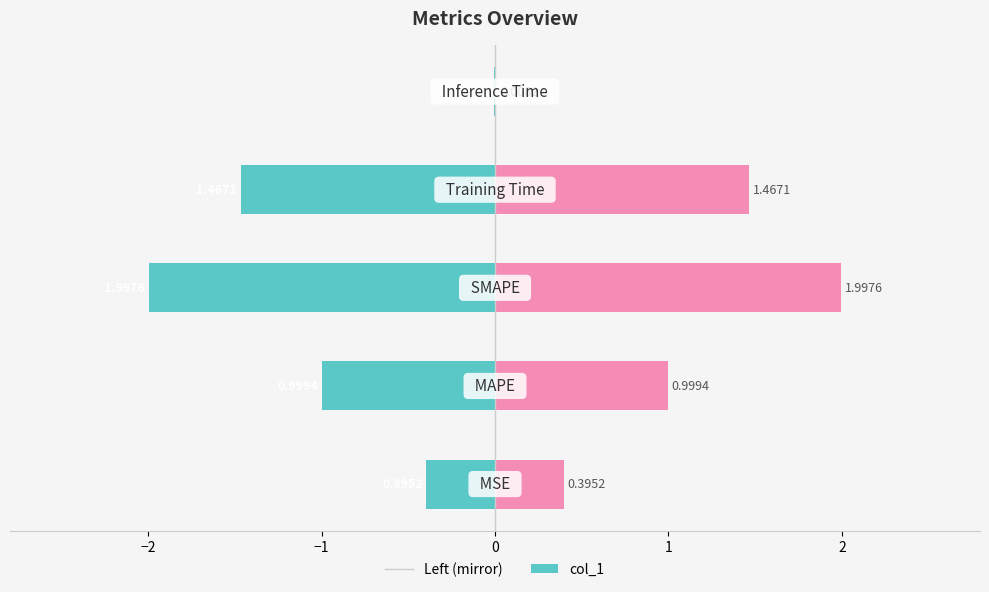

Reading right to left, extract all data points from this chart.

col_1 (left mirror): -0.0	-1.5	-2.0	-1.0	-0.4
col_1: 0.0	1.5	2.0	1.0	0.4